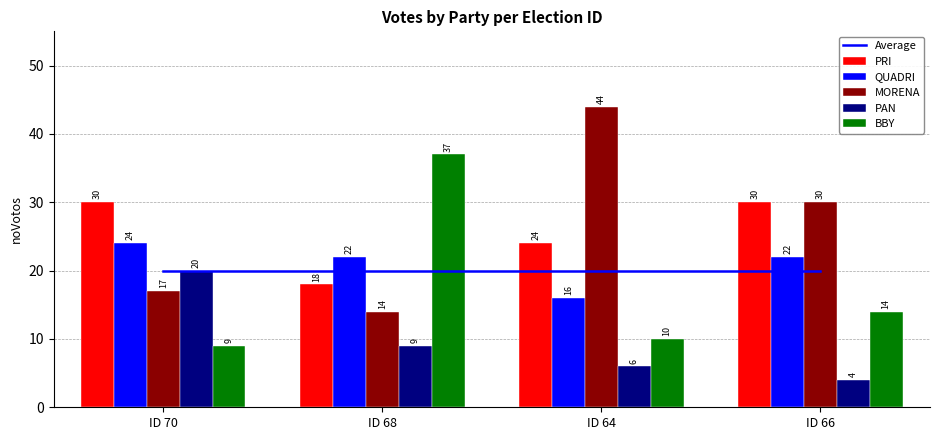

What is the average value of the BBY series?

18